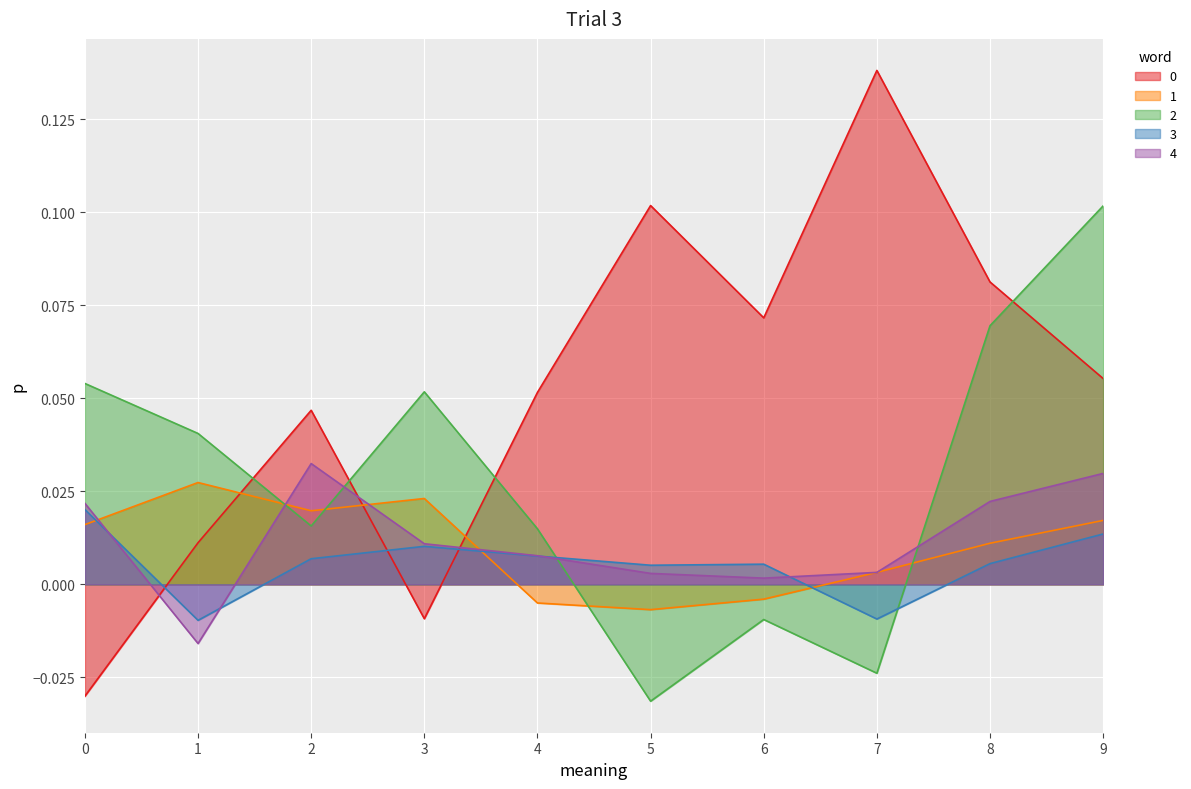

Between 4 and 8, which is larger?

8